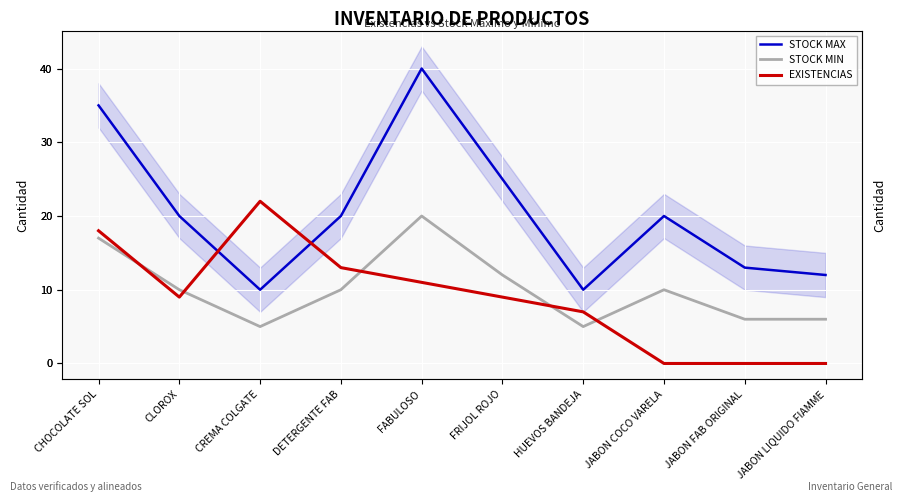

What is the label of the 7th point from the right?

DETERGENTE FAB